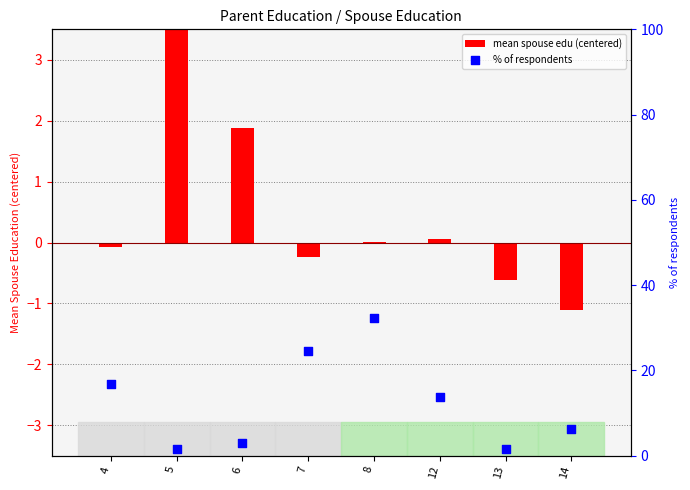

Which series reaches the maximum Y coordinate?

% of respondents